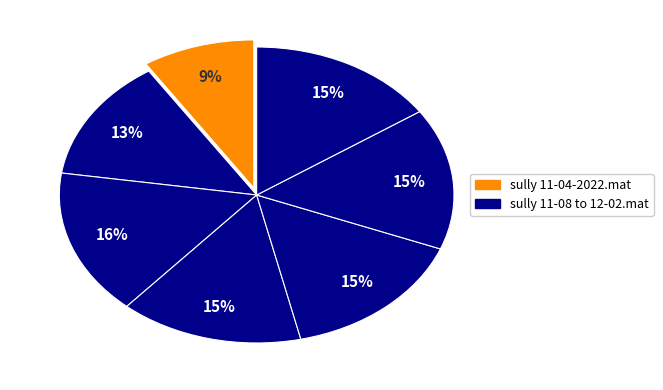

What is the smallest slice in the pie chart?

sully 11-04-2022.mat